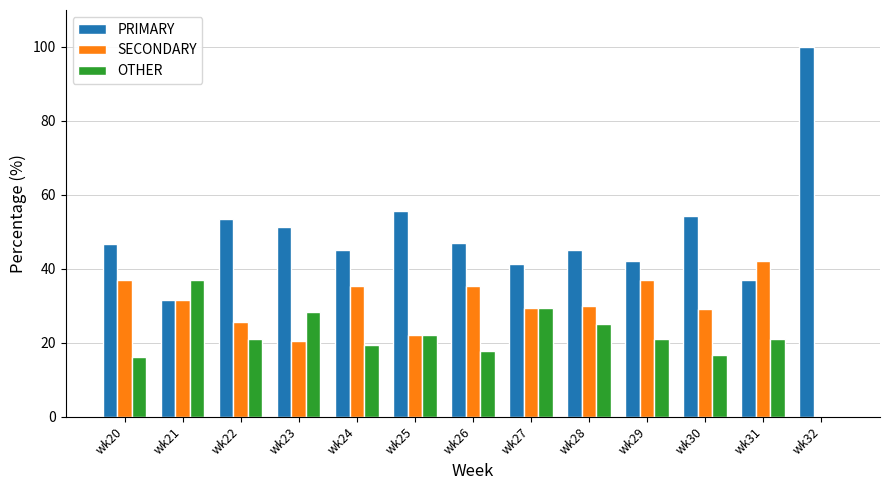

Between wk21 and wk25, which series saw the biggest shift?

PRIMARY